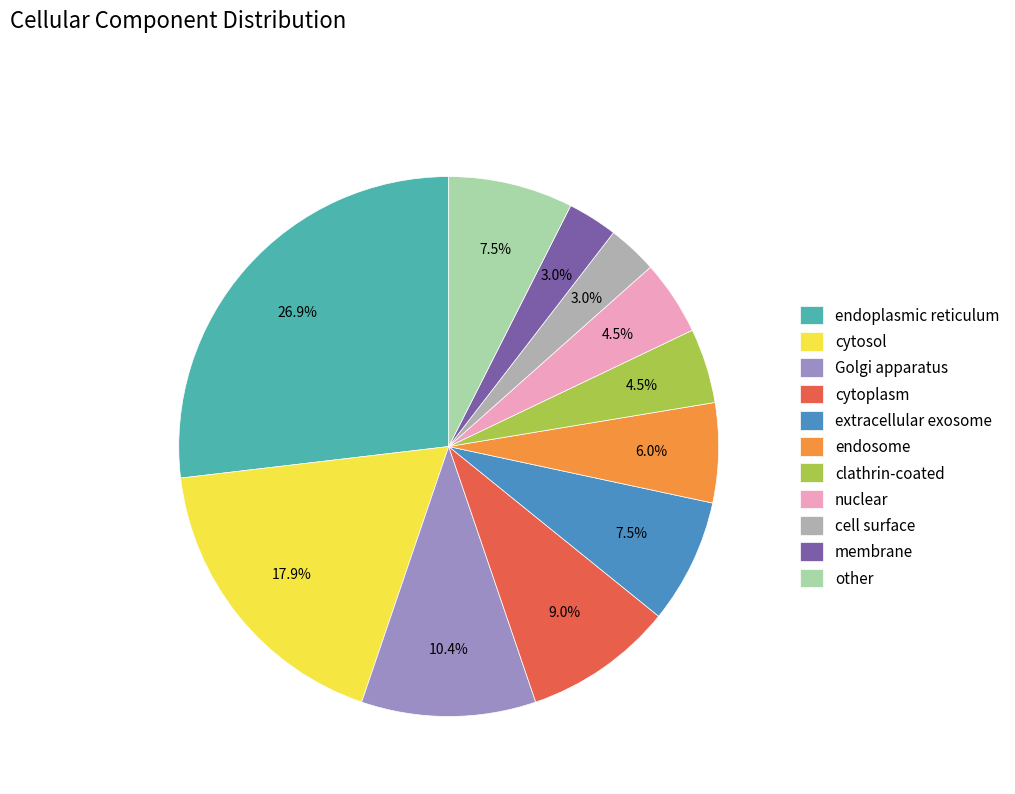

To the nearest percent, what is the combined percentage of extracellular exosome and endoplasmic reticulum?

34%